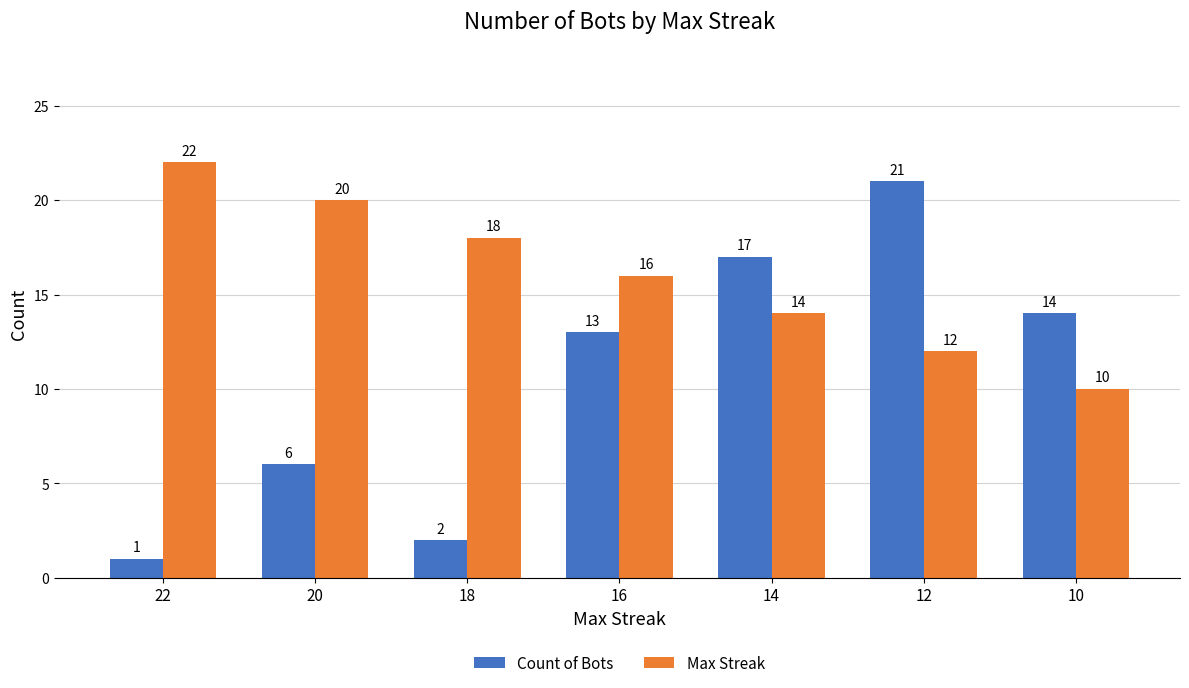

True or false: Count of Bots has a value of 2 at 22.

False